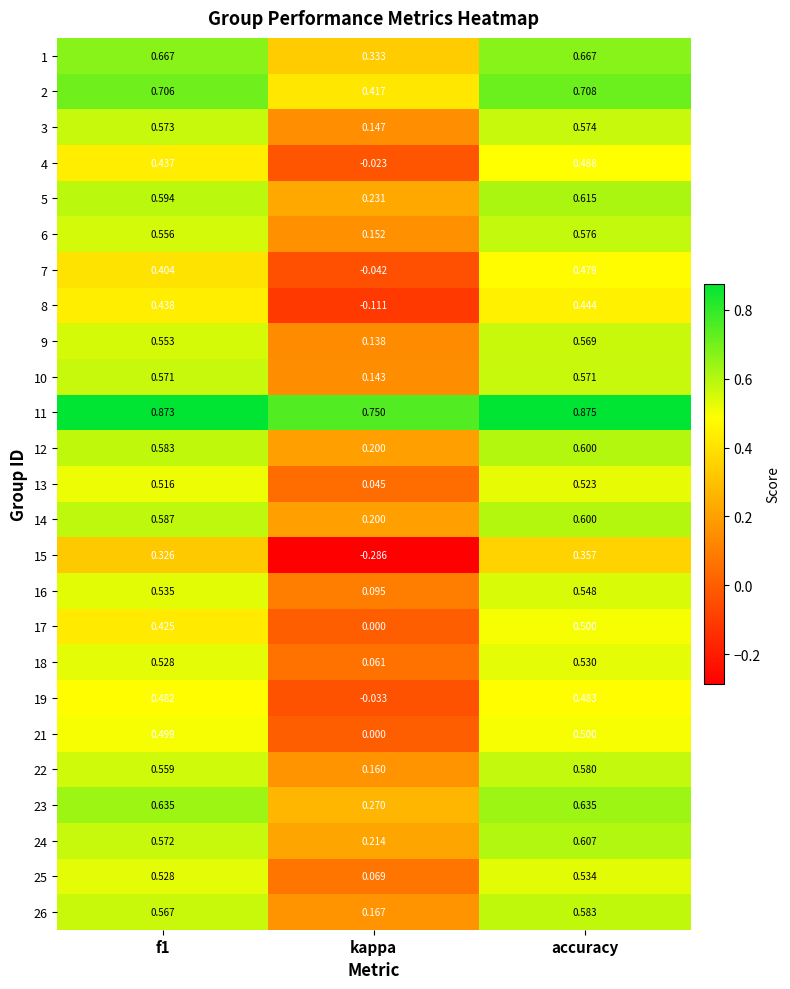

Which category has the lowest value across all series?

kappa